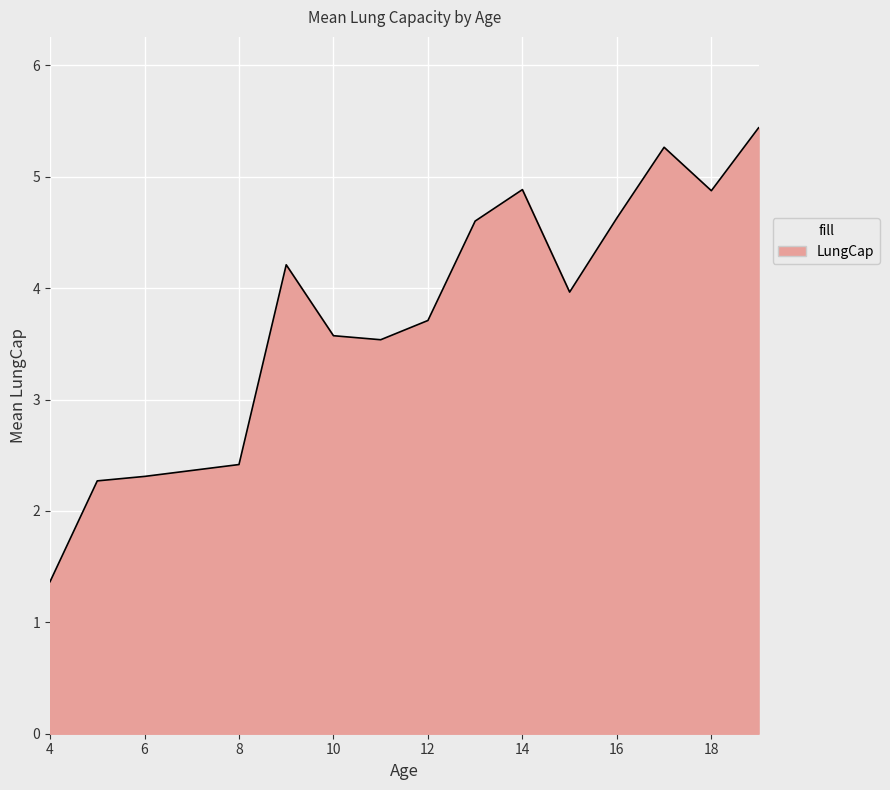

What is the maximum value shown in the chart?

5.4